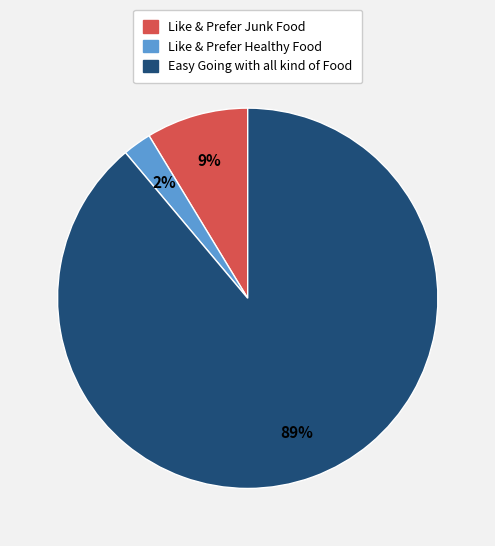

Does any single category account for the majority?

Yes